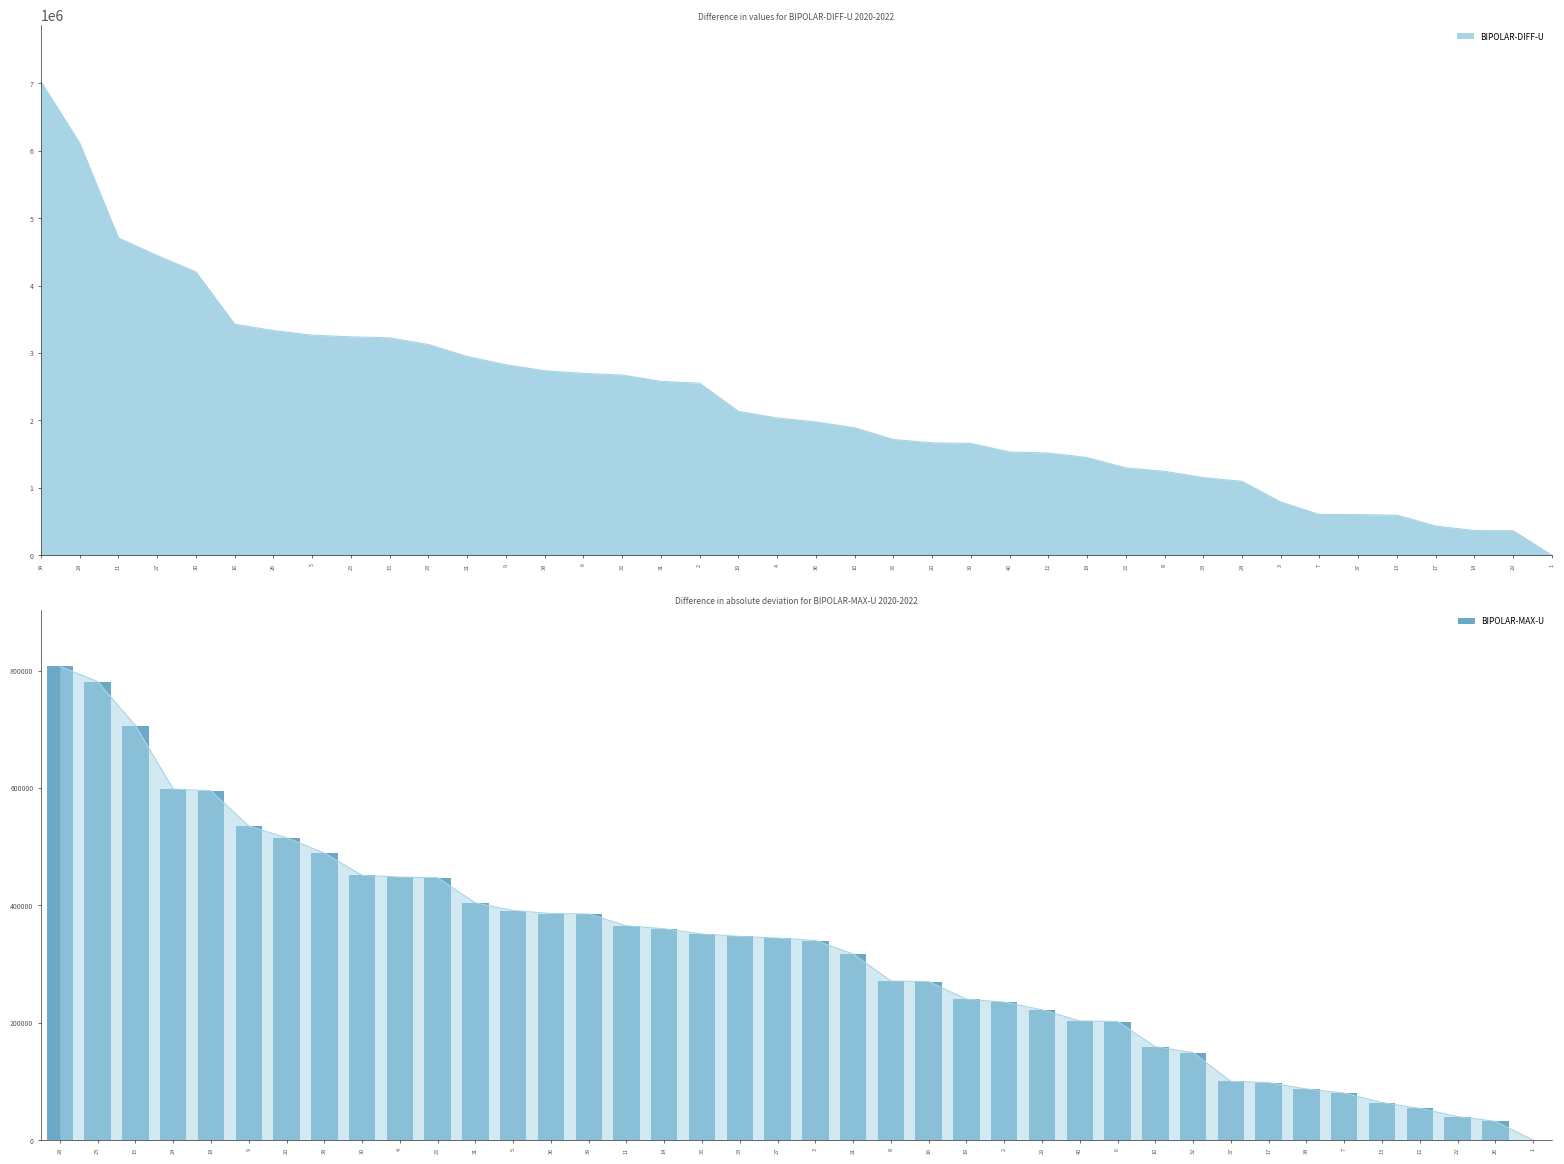

What position from the left is 7?

35